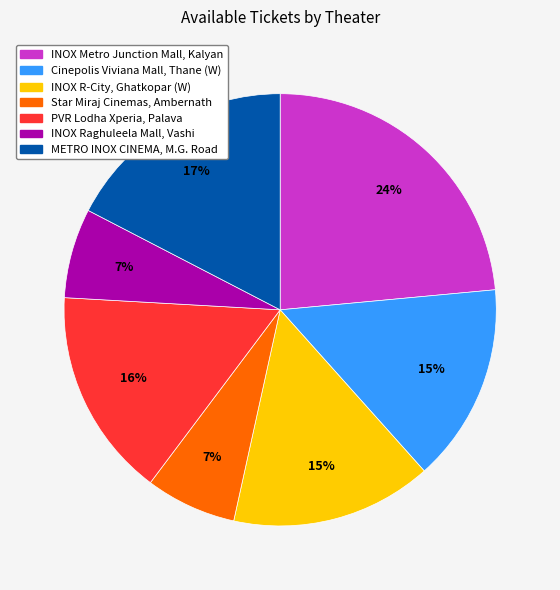

What is the largest slice in the pie chart?

INOX Metro Junction Mall, Kalyan